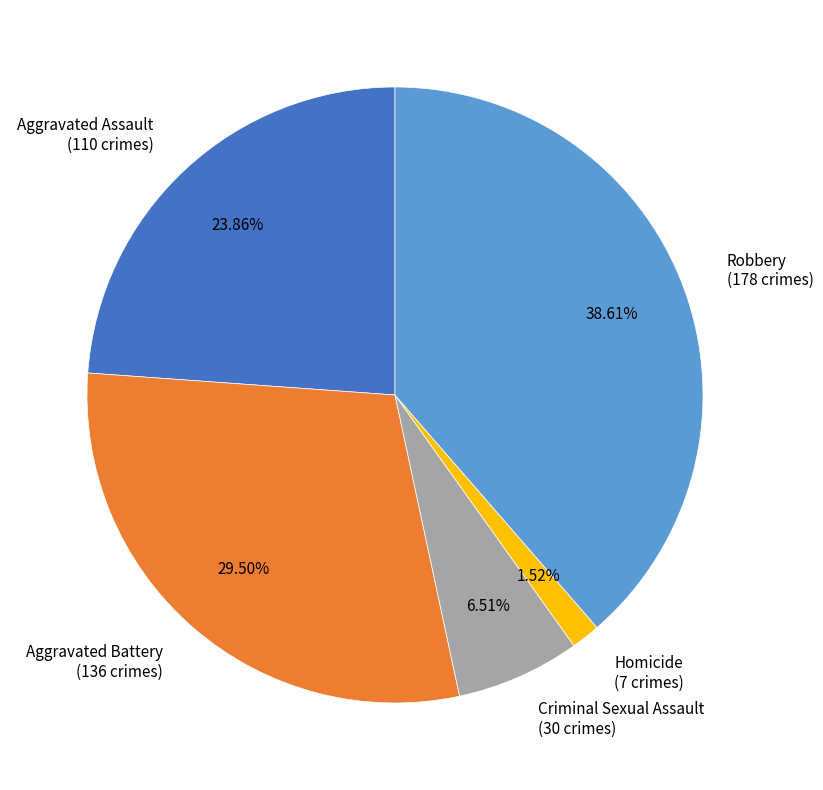

Which has a higher value, Homicide or Robbery?

Robbery